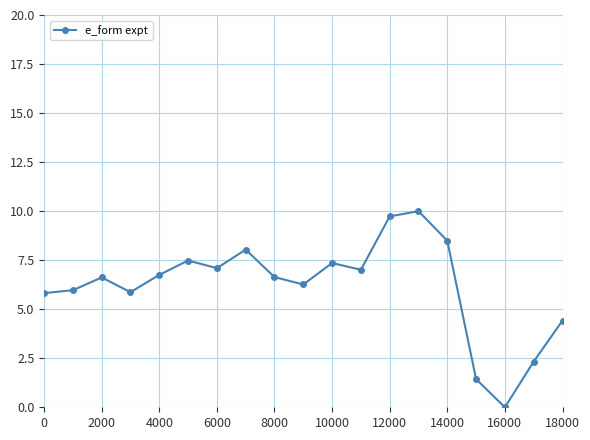

What is the sum of all values?

117.3